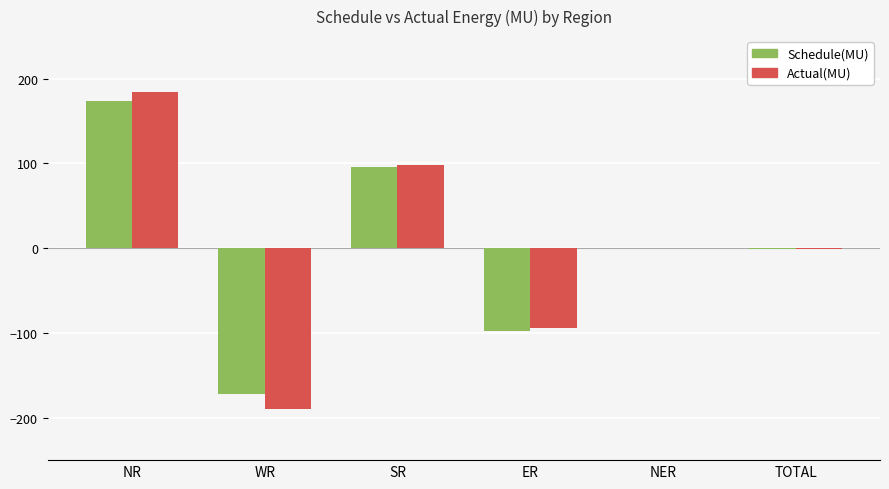

How many distinct data groups are displayed?

2